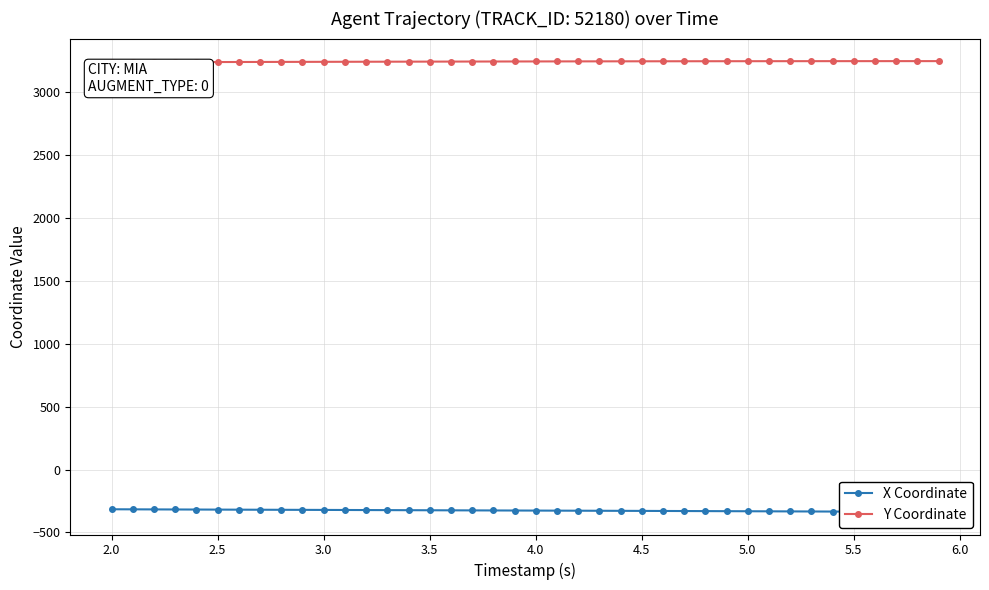

What is the difference between the maximum and minimum values in the Y Coordinate series?

9.2